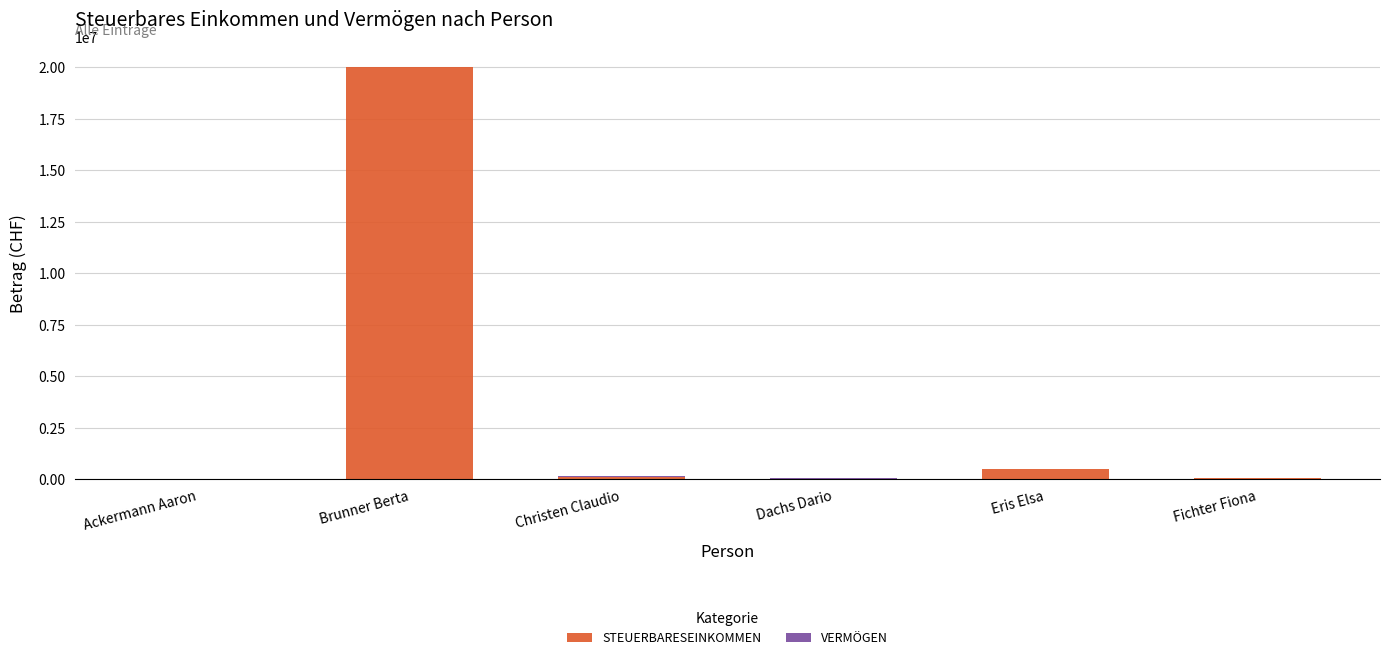

What is the highest value of the STEUERBARESEINKOMMEN series?

20000000